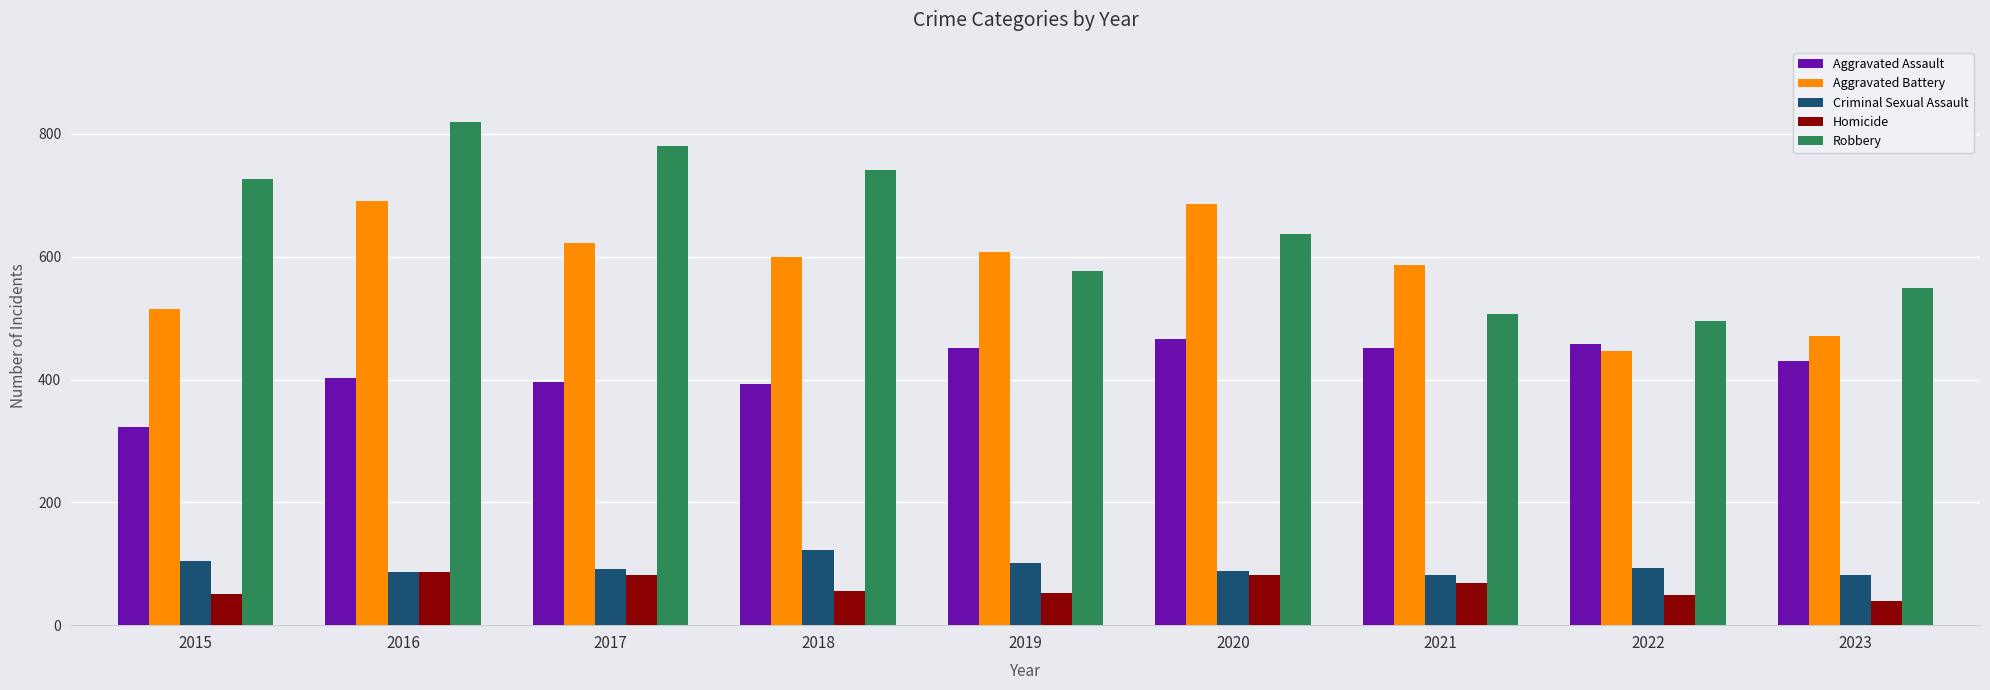

At which label does Aggravated Battery first exceed 600?

2016